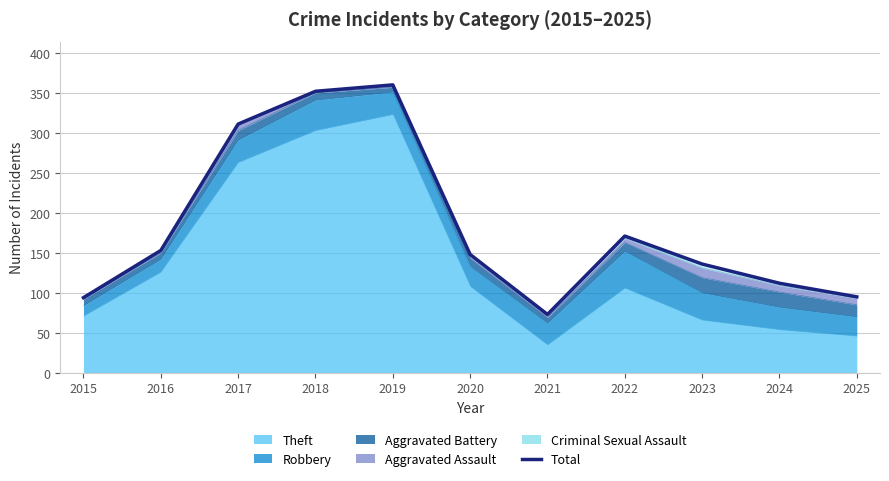

What is the value of the 9th point from the left?

136